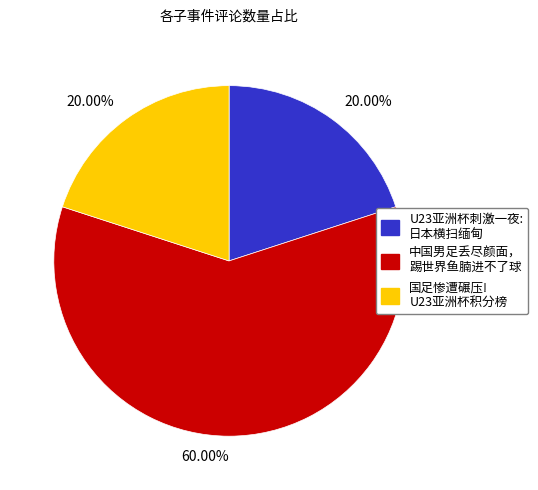

Is there any slice that represents more than half of the pie?

Yes